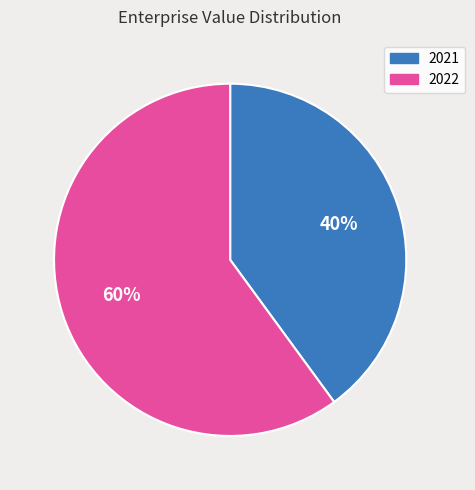

How many segments does this pie chart have?

2